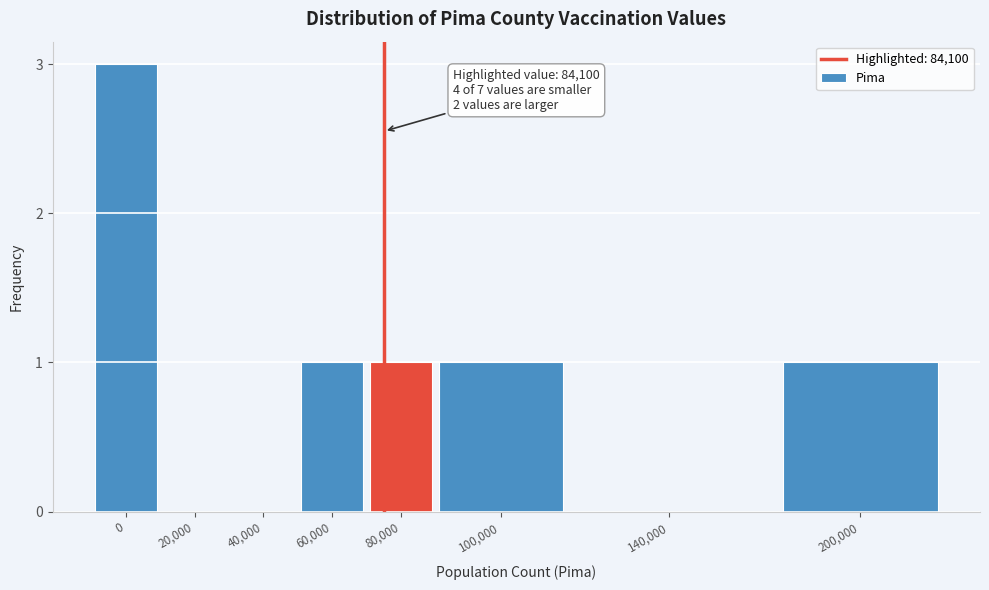

Reading left to right, transcribe all the data shown in this chart.

0=3	20,000=0	40,000=0	60,000=1	80,000=1	100,000=1	140,000=0	200,000=1